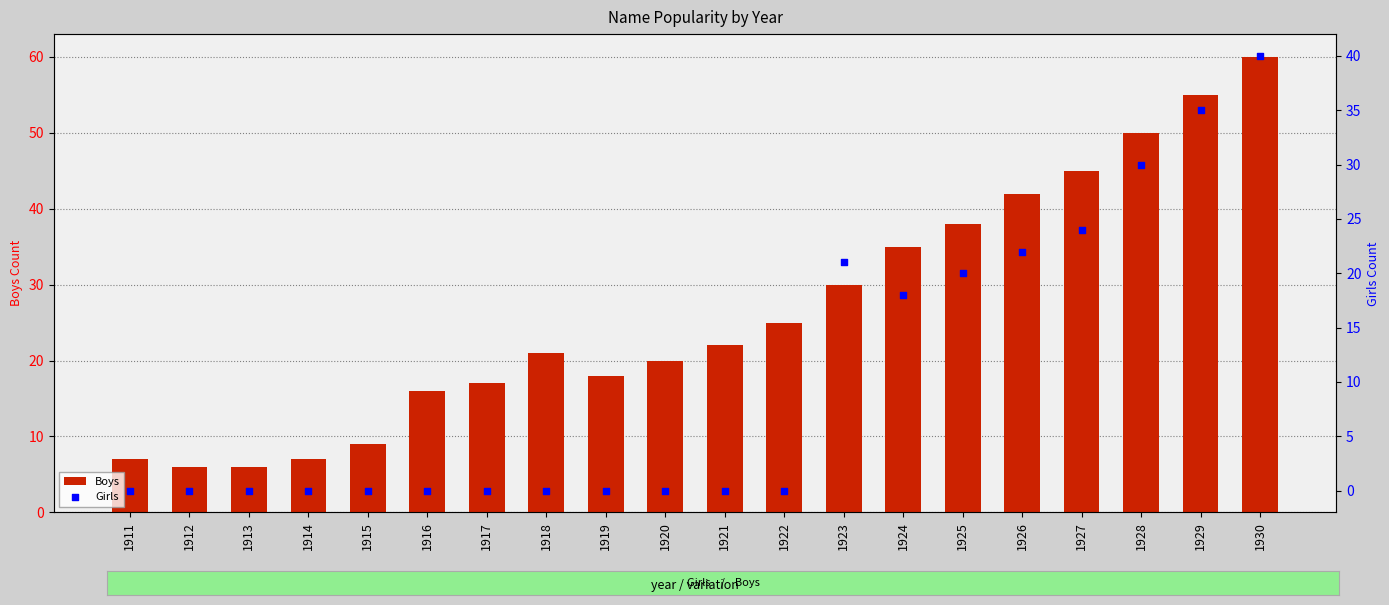

At how many categories does at least one series exceed 13?

15